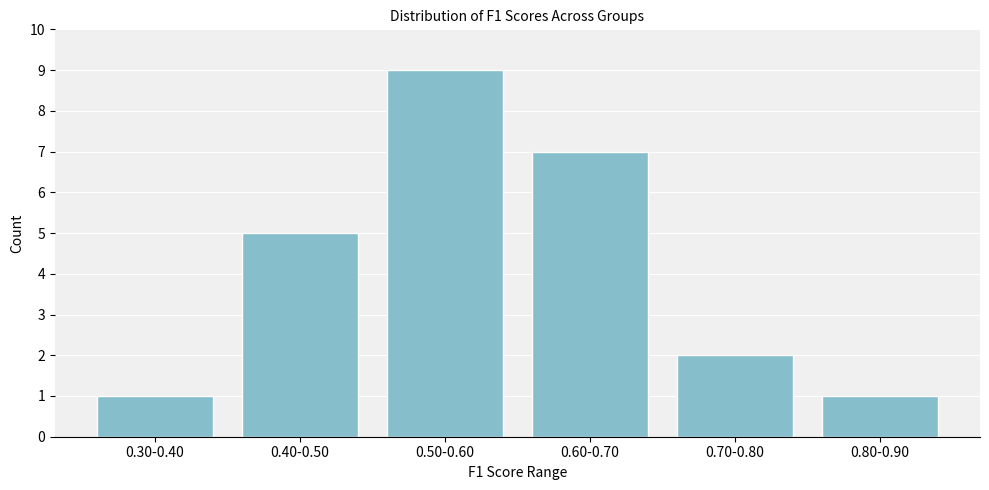

Reading left to right, list all the values displayed in this chart.

0.30-0.40=1	0.40-0.50=5	0.50-0.60=9	0.60-0.70=7	0.70-0.80=2	0.80-0.90=1